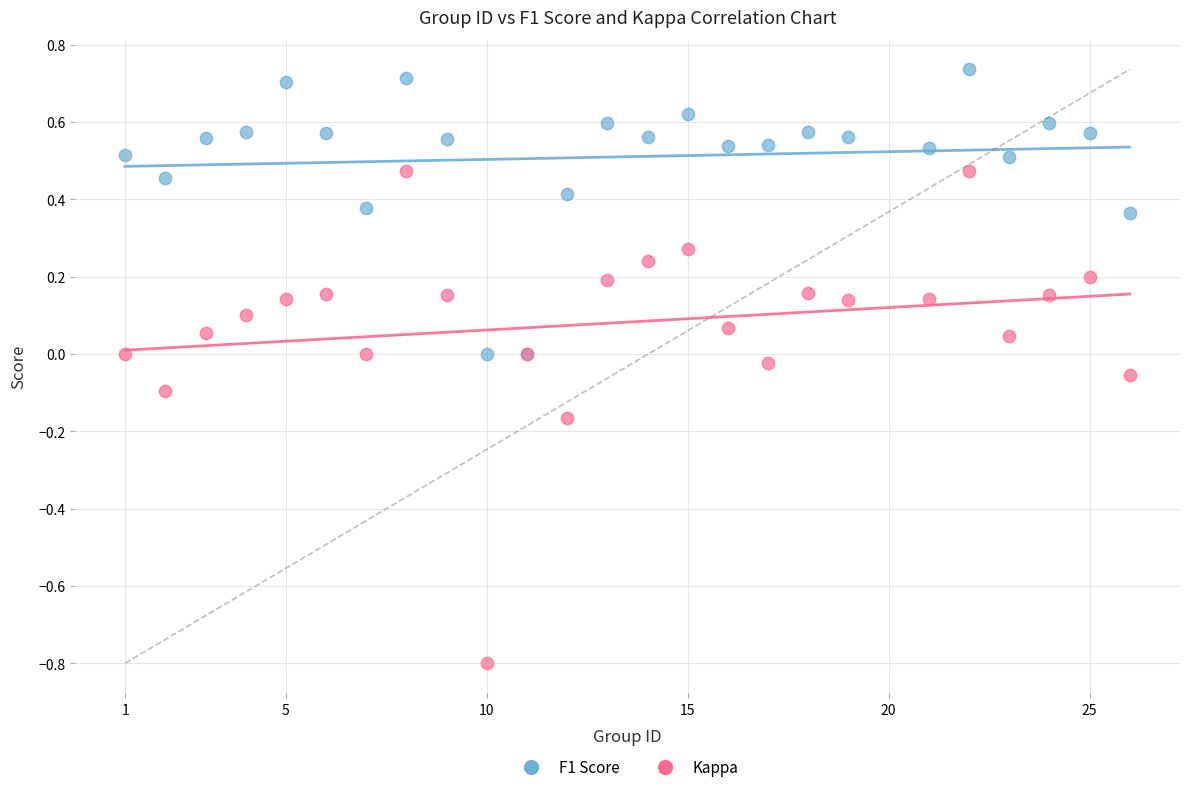

Which series reaches the minimum Y coordinate?

Kappa